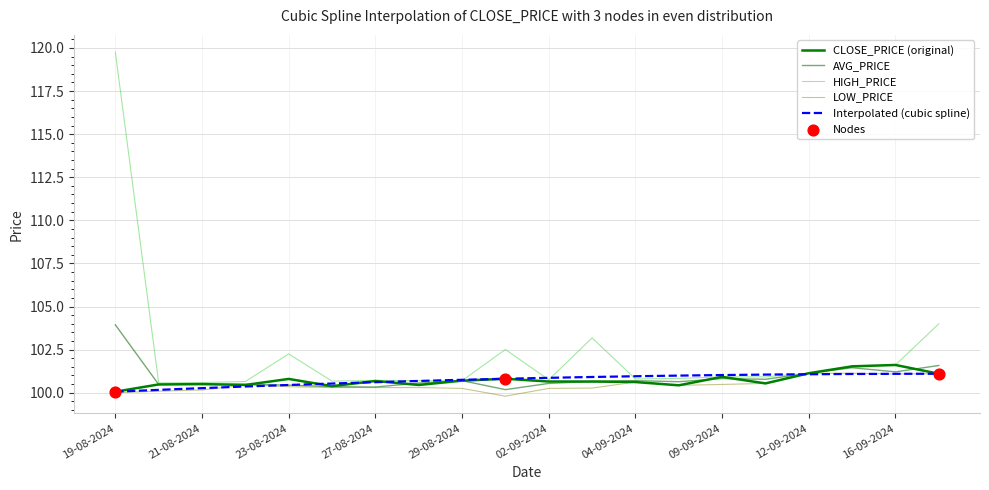

What are all the series names shown in the legend?

CLOSE_PRICE, HIGH_PRICE, LOW_PRICE, AVG_PRICE